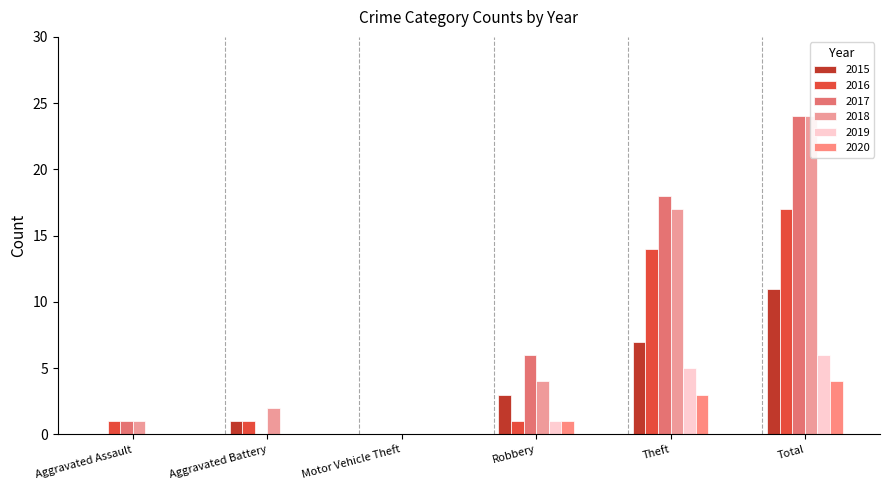

What is the value of the 2017 bar at the 6th from the left?

24